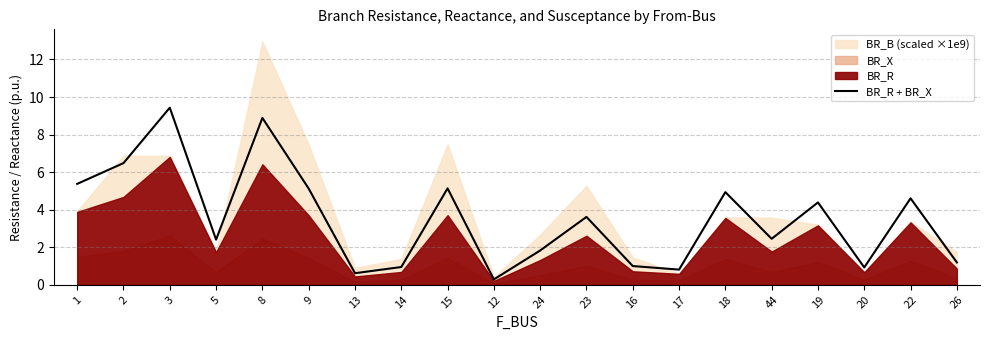

What is the ratio of the value at 13 to the value at 8?

0.1